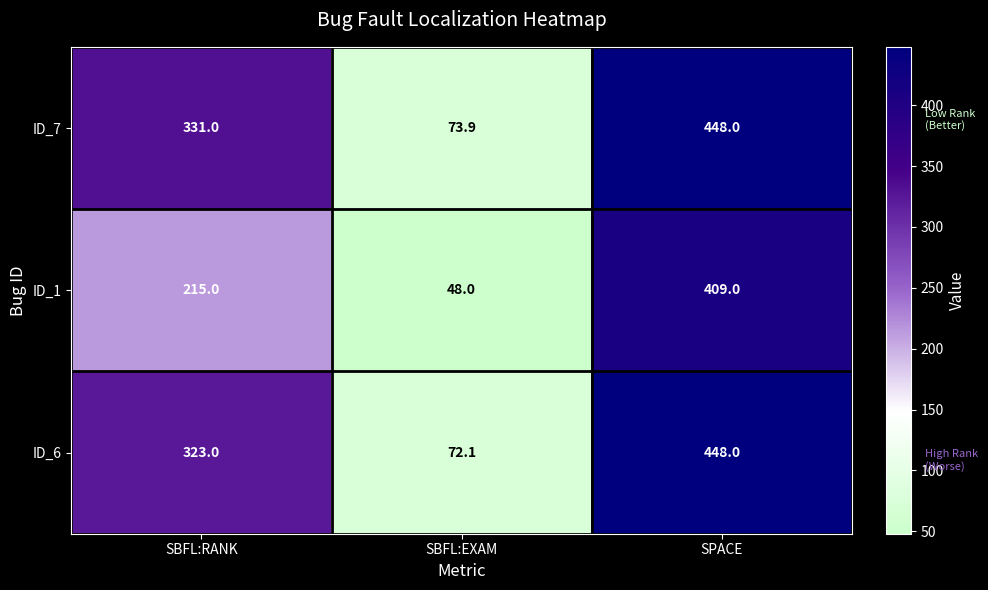

What is the sum of the ID_7 values at SPACE and SBFL:EXAM?

521.9